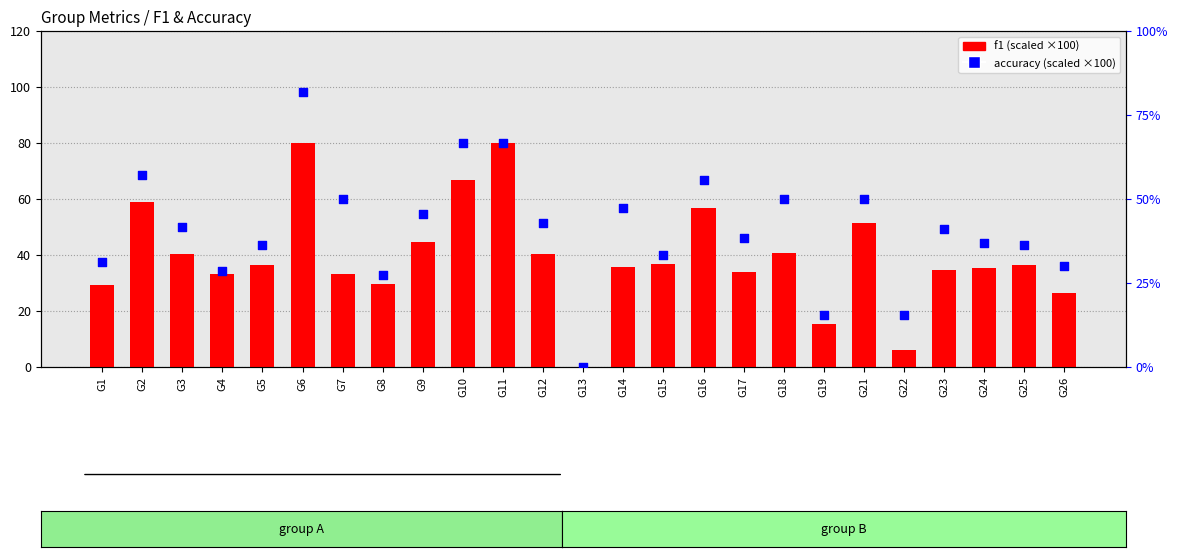

What are all the series names shown in the legend?

f1, accuracy